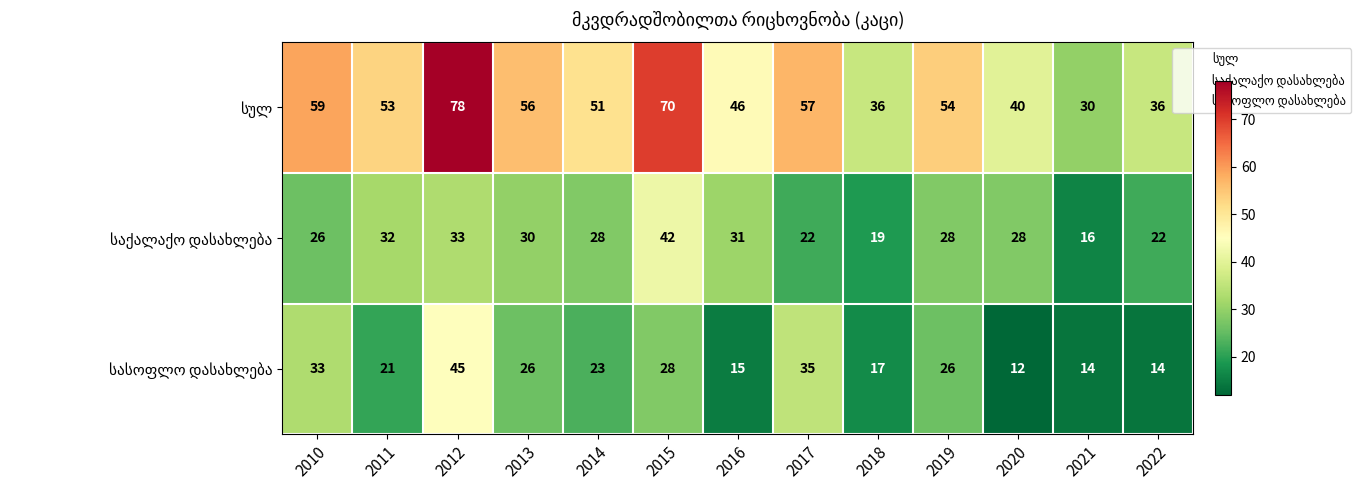

At which category does the chart reach its minimum across all series?

2020